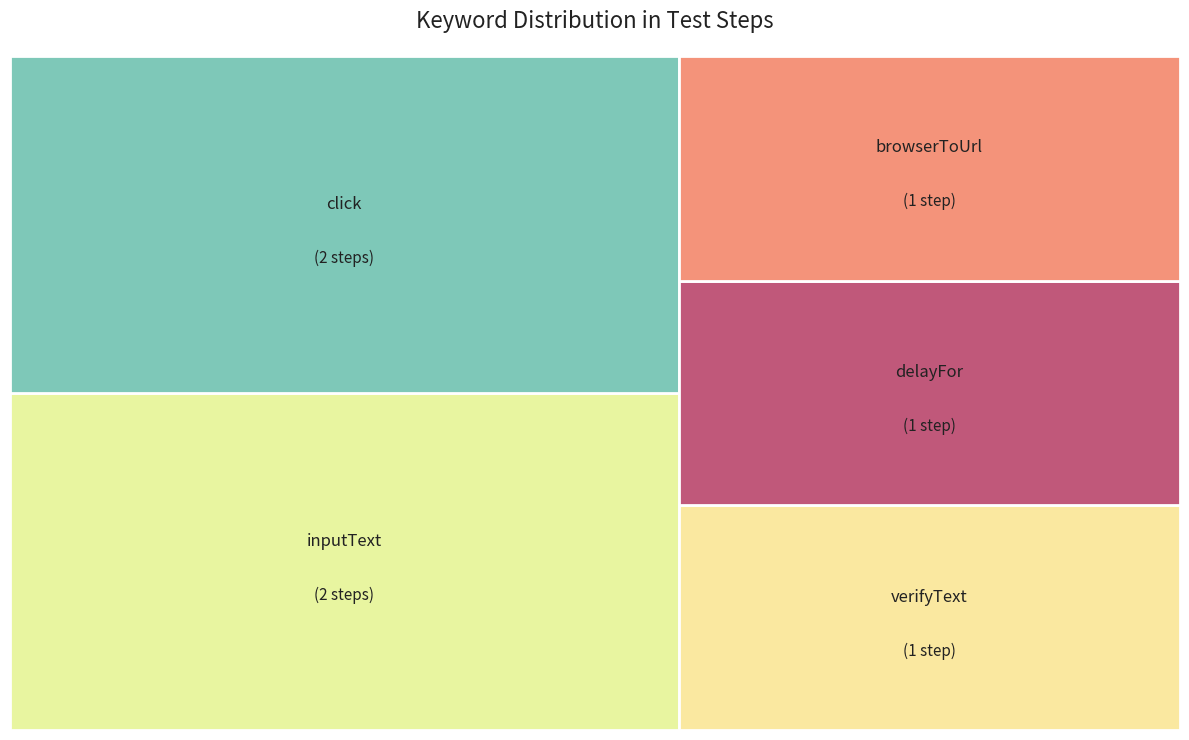

Approximately how many times larger is the value at delayFor compared to click?

0.5